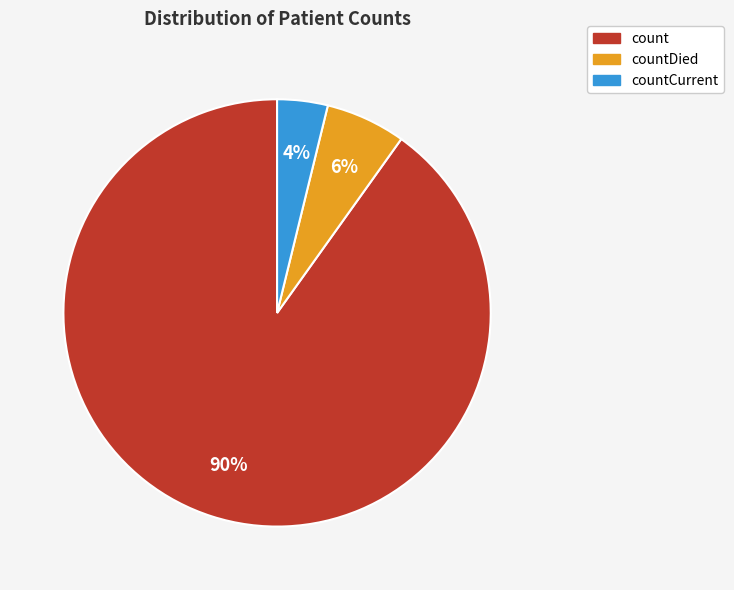

How many segments does this pie chart have?

3